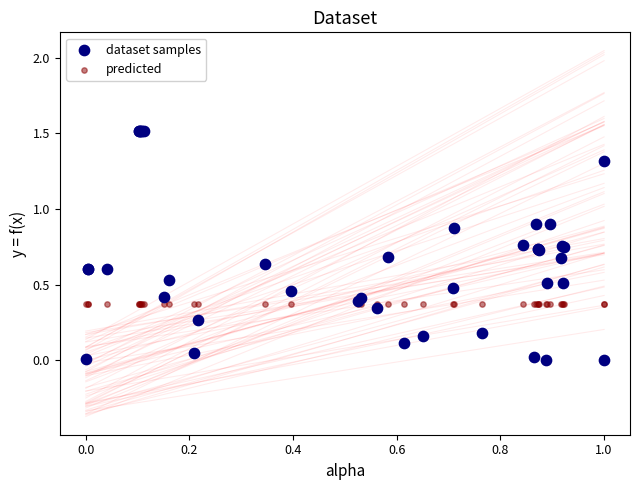

Which series reaches the minimum Y coordinate?

dataset samples